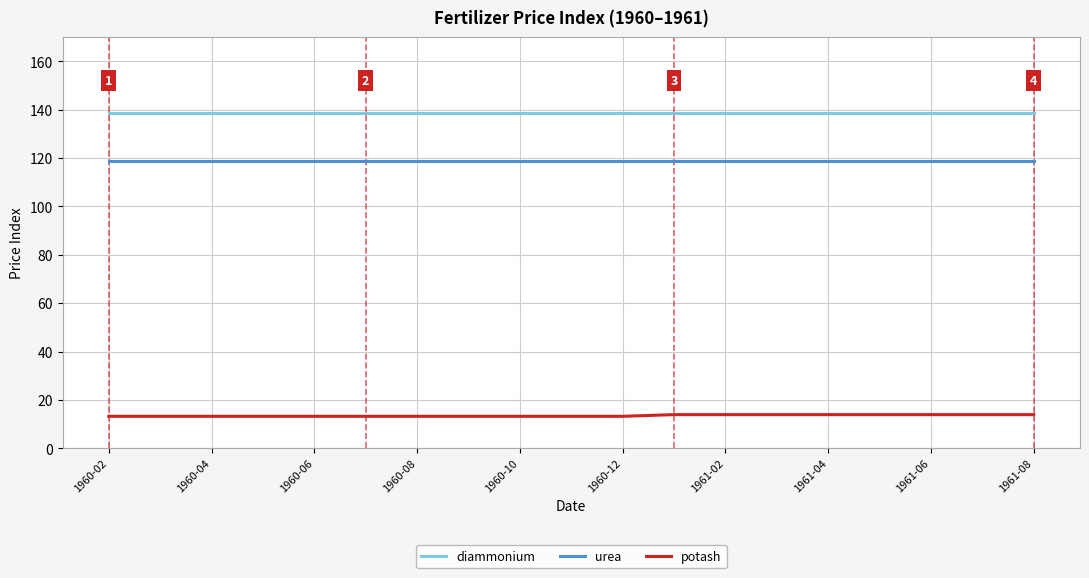

Which series has the largest total across all categories?

diammonium